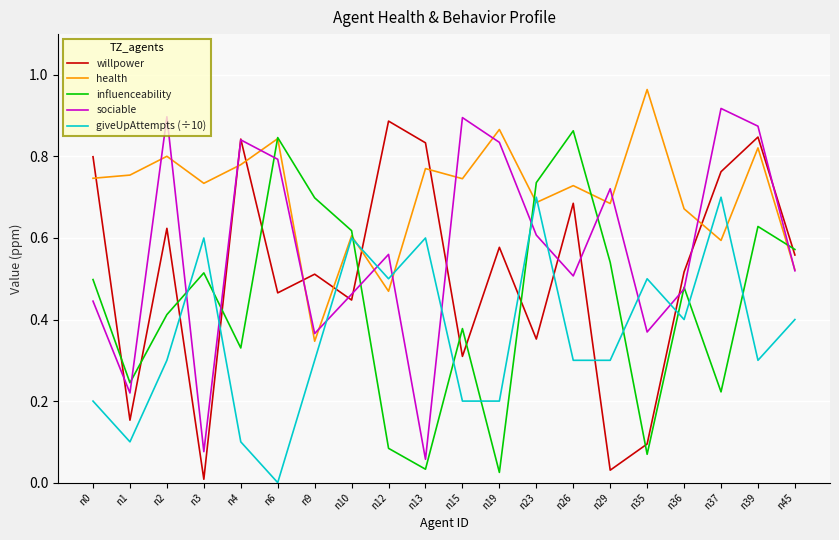

Which series ends up on top after the final intersection of influenceability and health?

influenceability